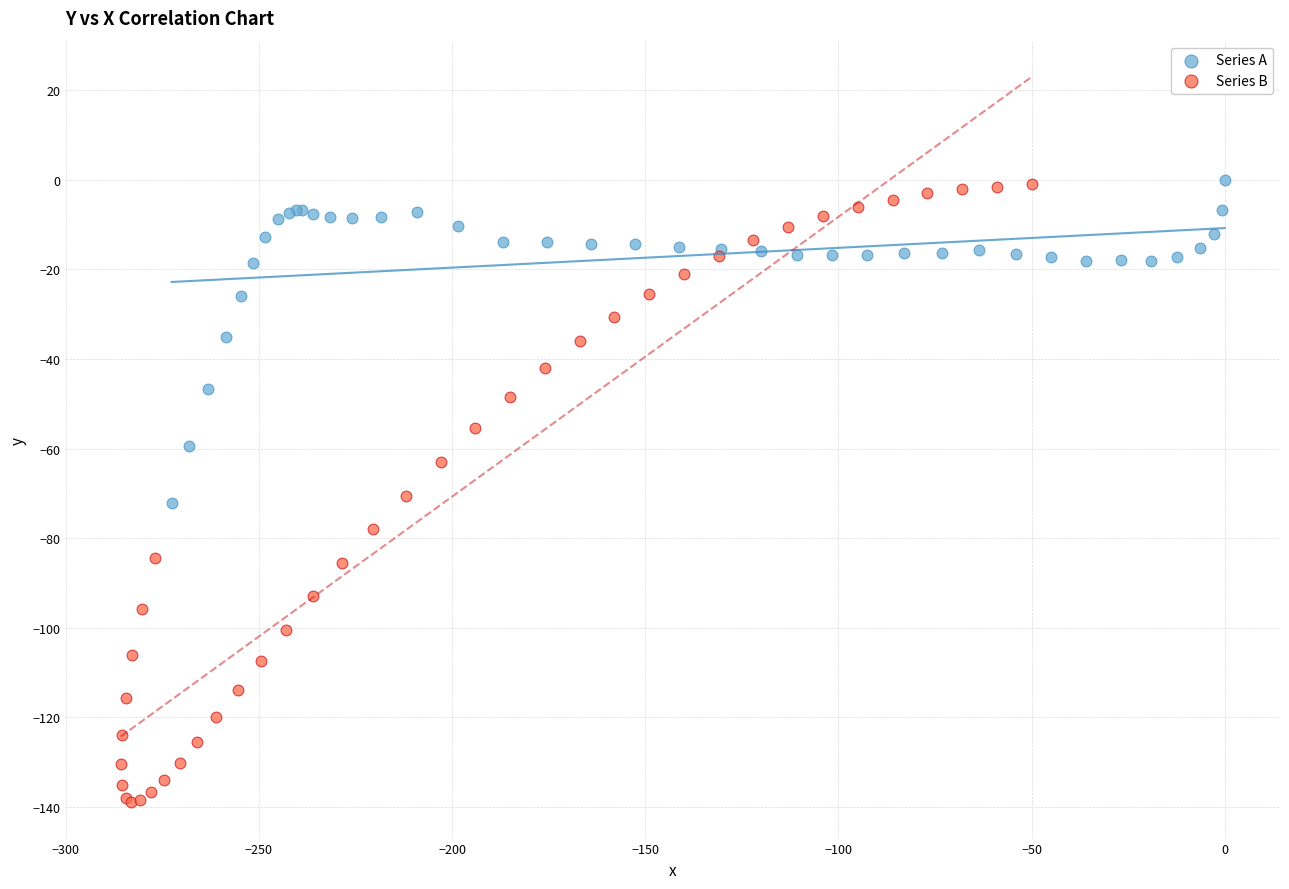

Which series reaches the minimum Y coordinate?

Series B